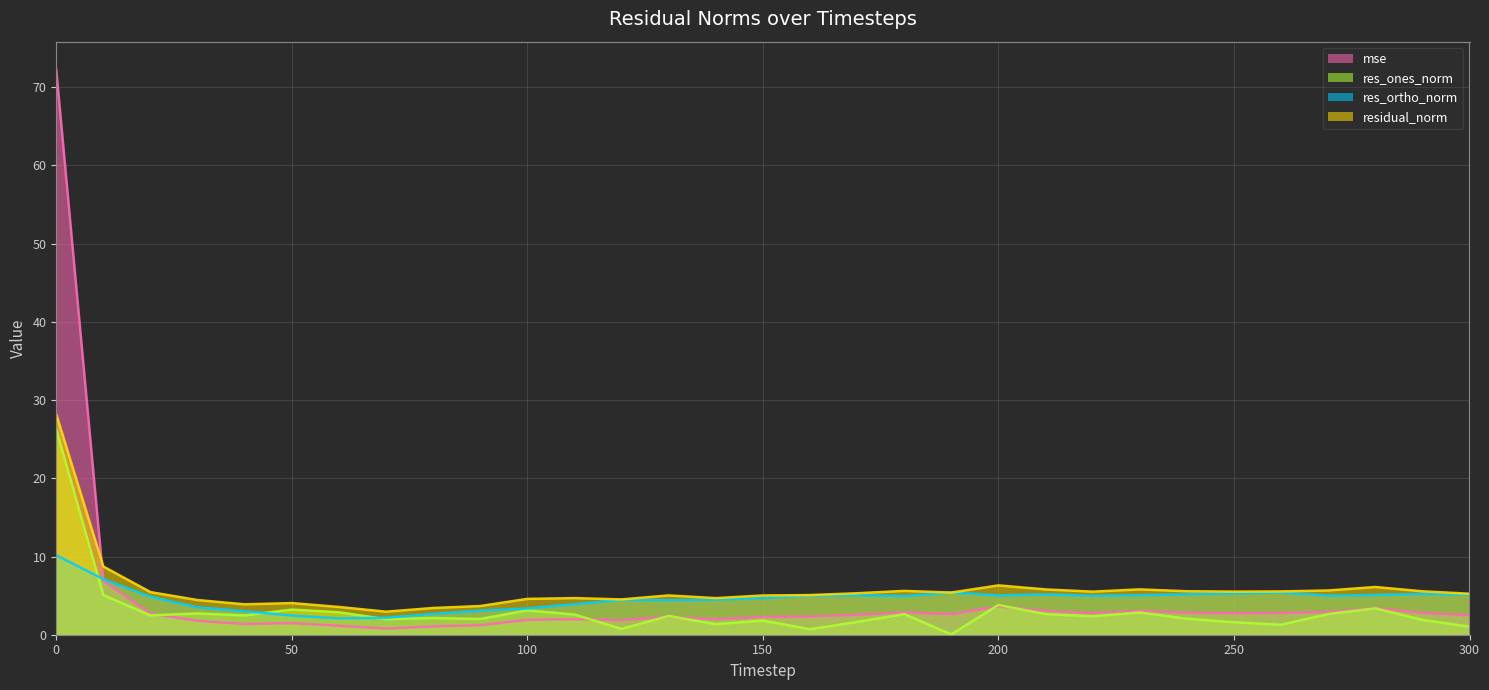

At which category does residual_norm reach its first local peak?

50